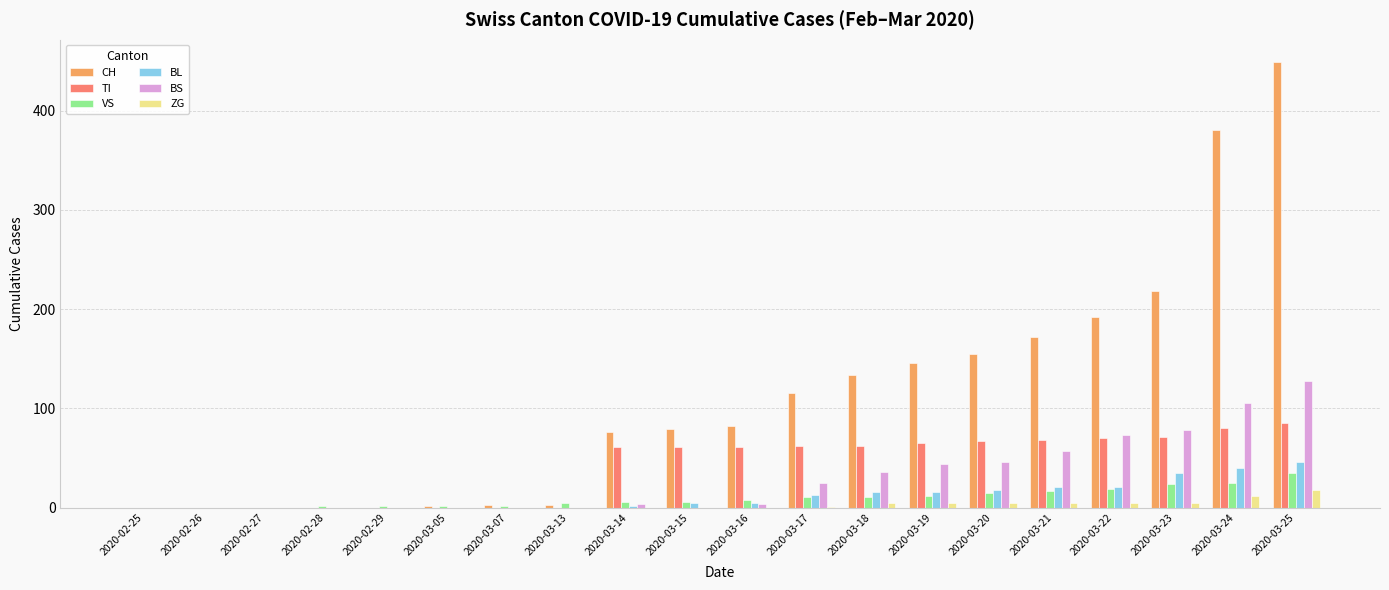

What value does the BL series have at 2020-03-25, to the nearest 10?

50